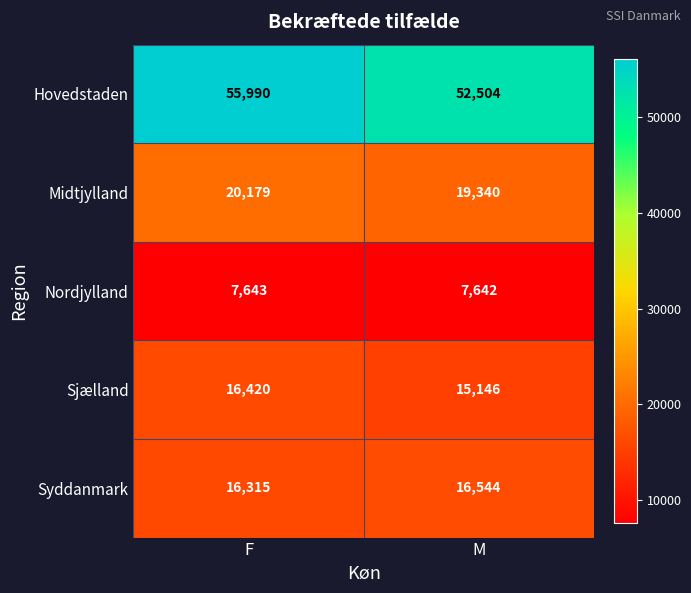

Which series has the largest range (max minus min)?

Hovedstaden